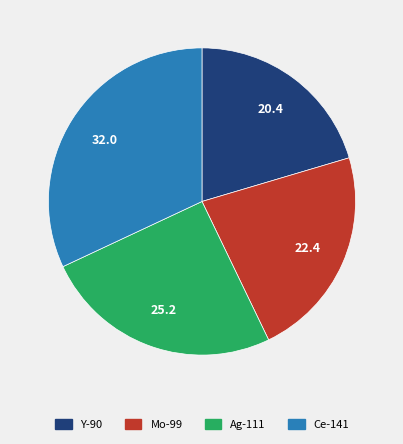

Does Ag-111 account for over 50% of the chart?

No